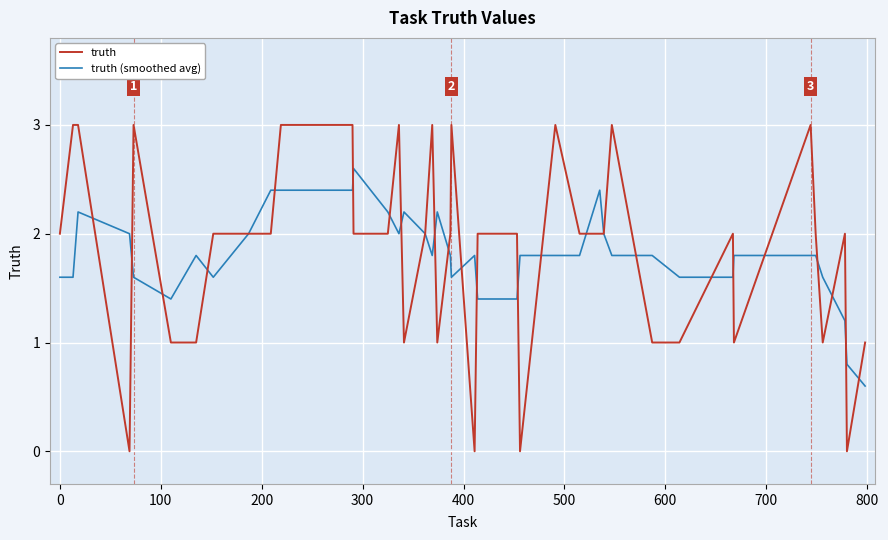

What is the sum of all truth (smoothed avg) values?

72.2